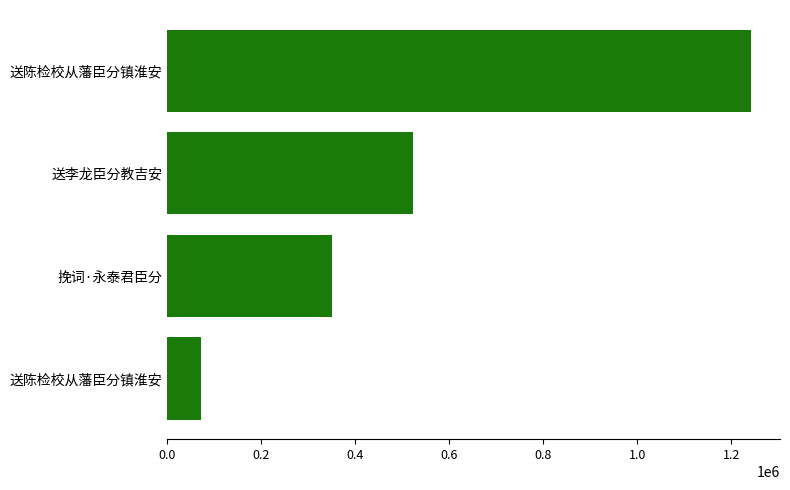

What is the difference between the second highest and second lowest values?

173058